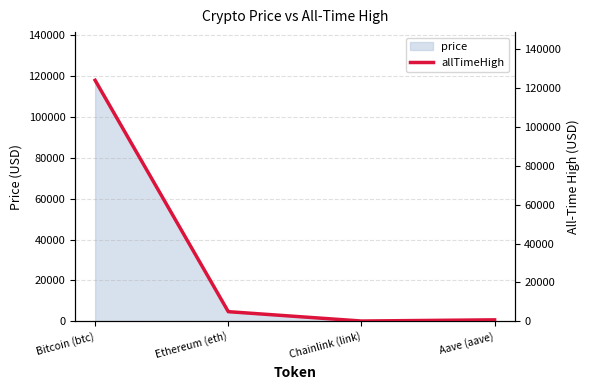

What is the greatest value displayed?

124128.0